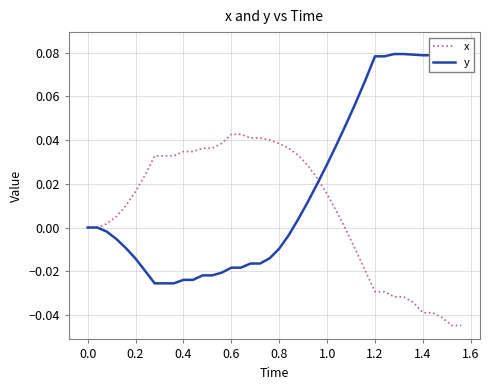

Which series has the widest spread of values?

y